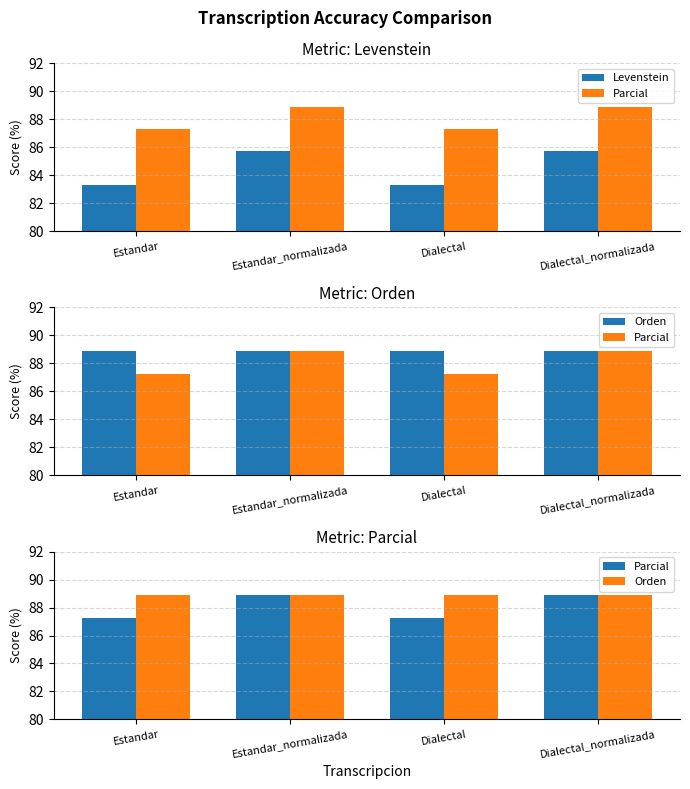

What position from the left is Dialectal_normalizada?

4